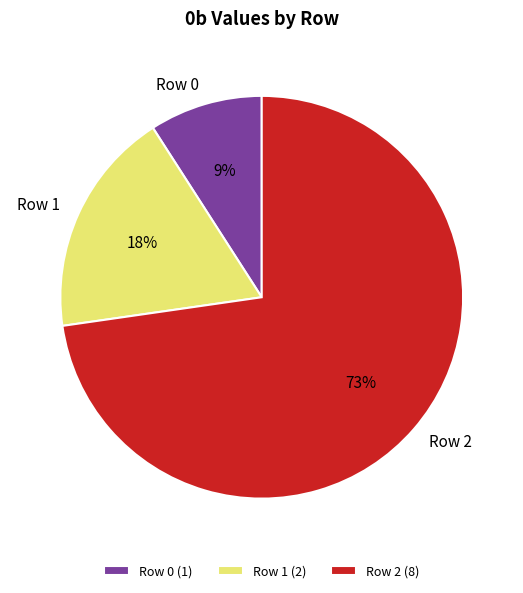

Which has a higher value, Row 1 or Row 2?

Row 2